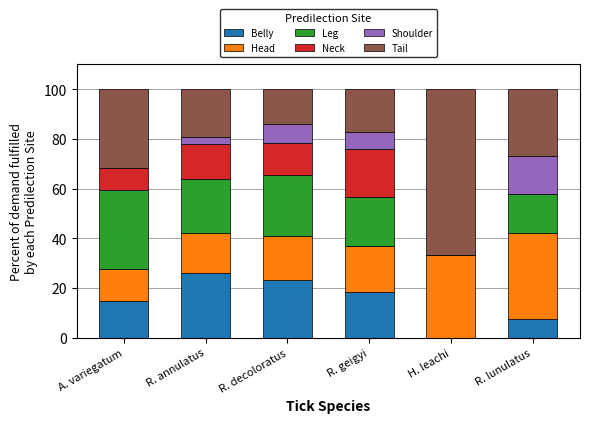

What is the sum of the Belly values at R. lunulatus and R. geigyi?

26.3